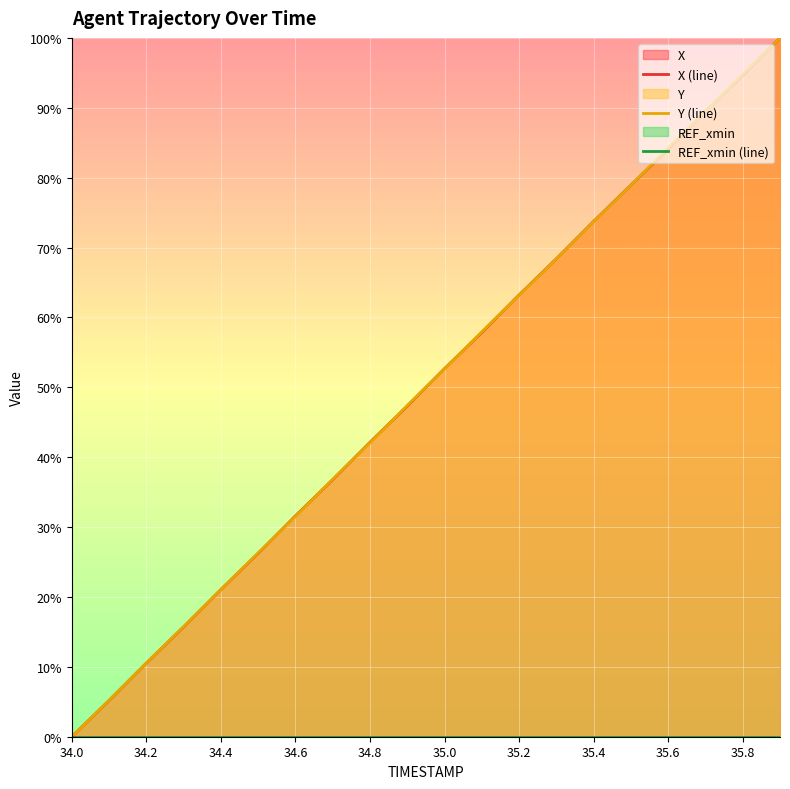

The Y (line) series shows 57.6 at 34.8. True or false?

False